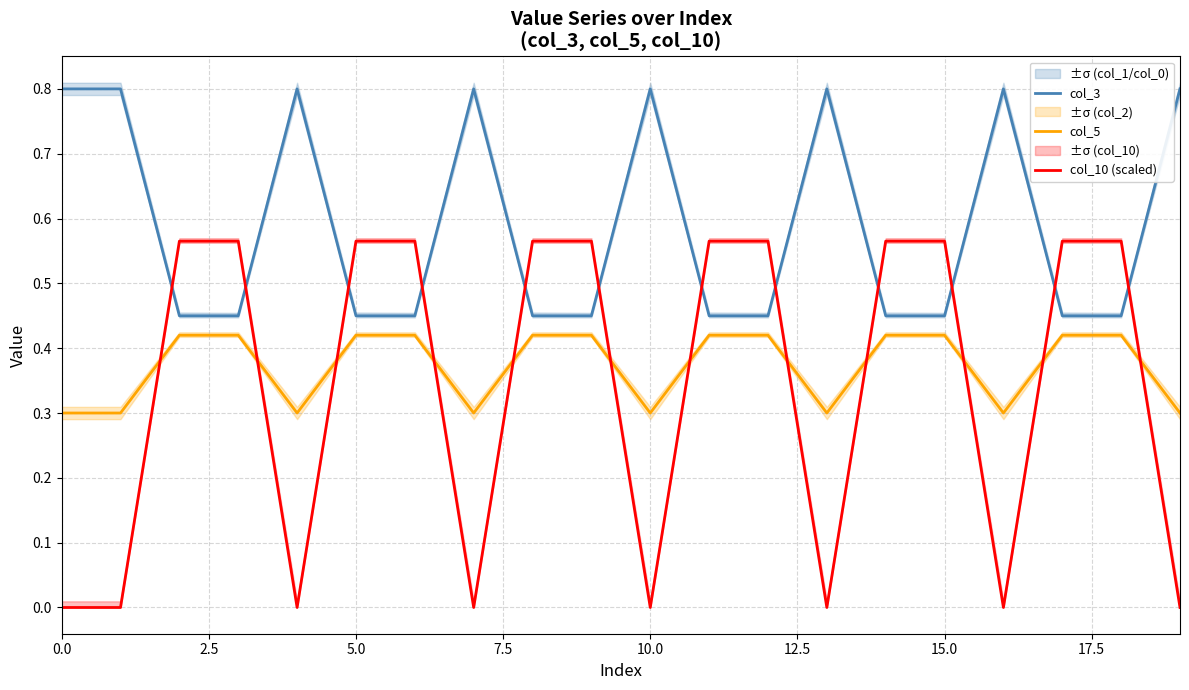

What is the value of the col_3 point at the 13th from the left?

0.5